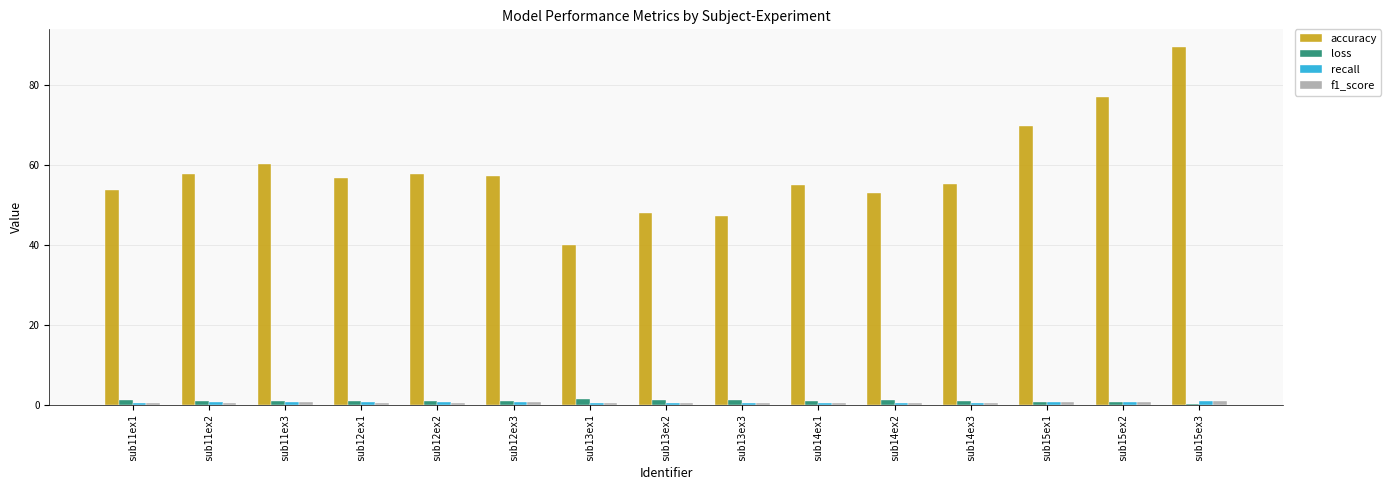

What is the difference between the second highest and minimum values in the accuracy series?

37.0